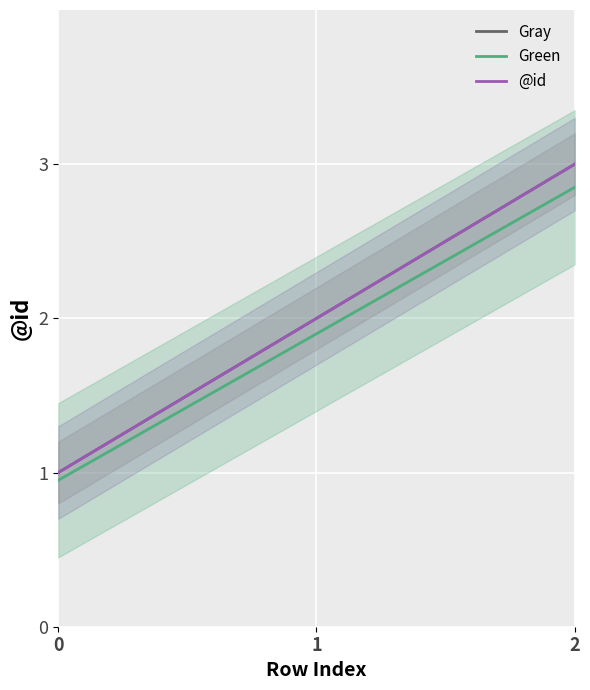

How many lines are shown in the chart?

1